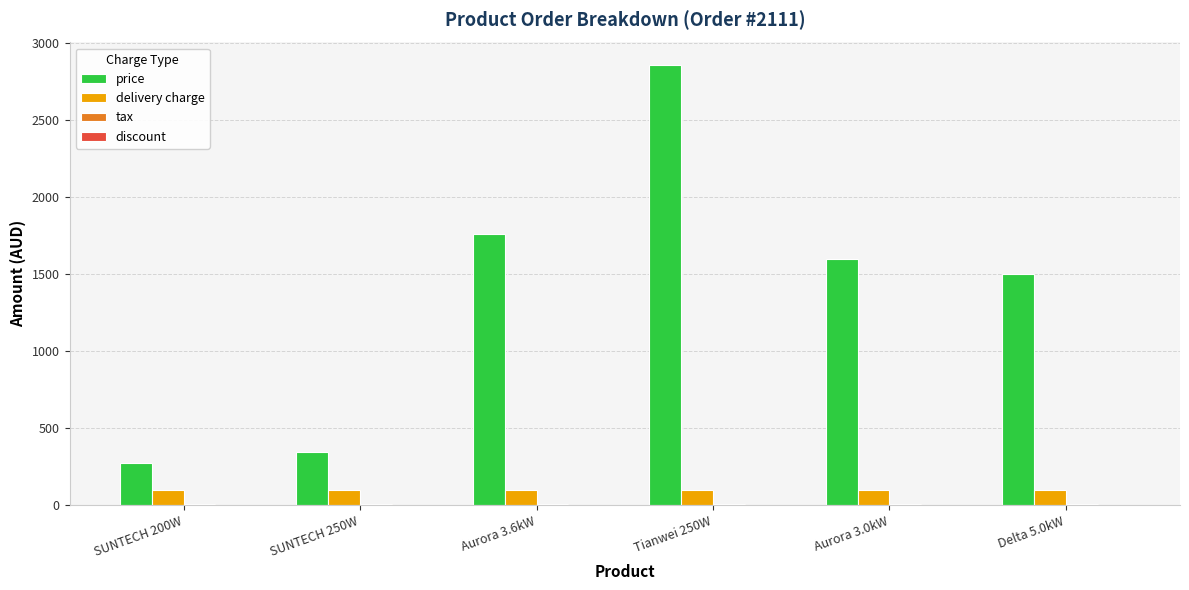

Which series has the largest range (max minus min)?

price